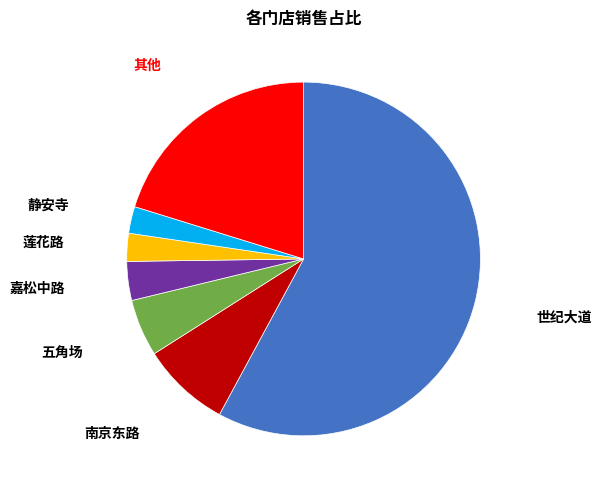

How many slices are in this pie chart?

7